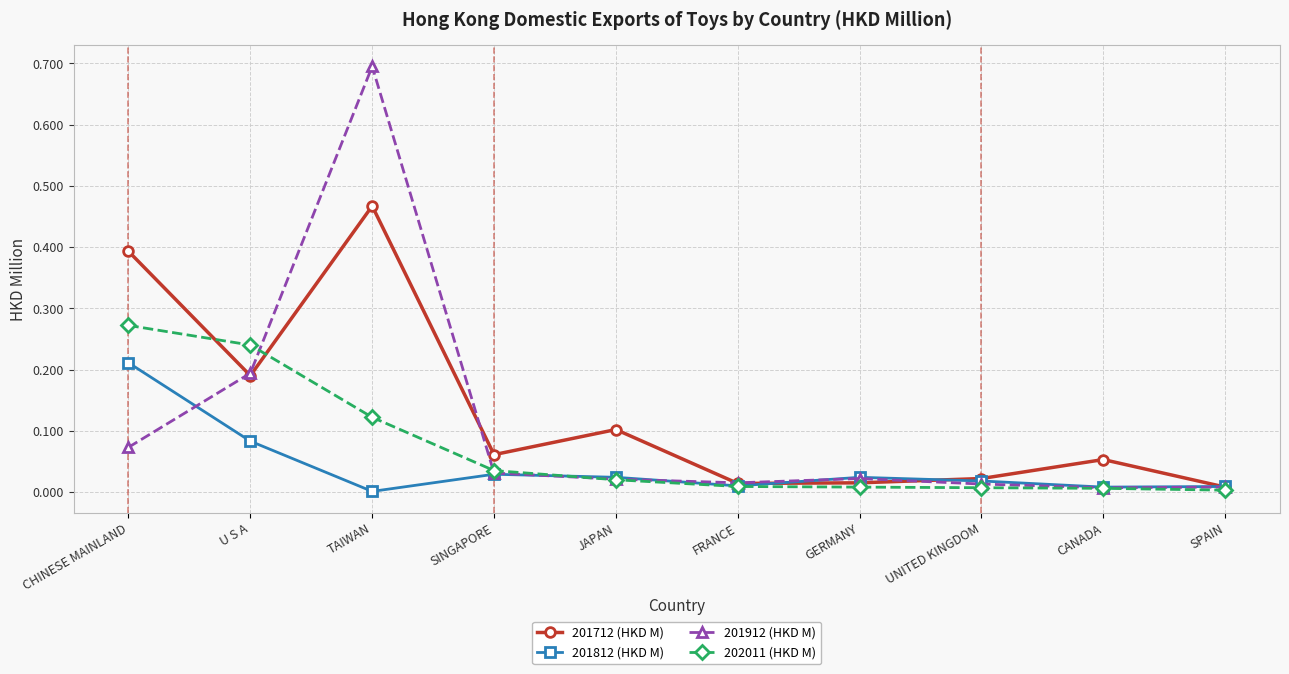

At which category does 201712 (HKD M) reach its first local valley?

U S A